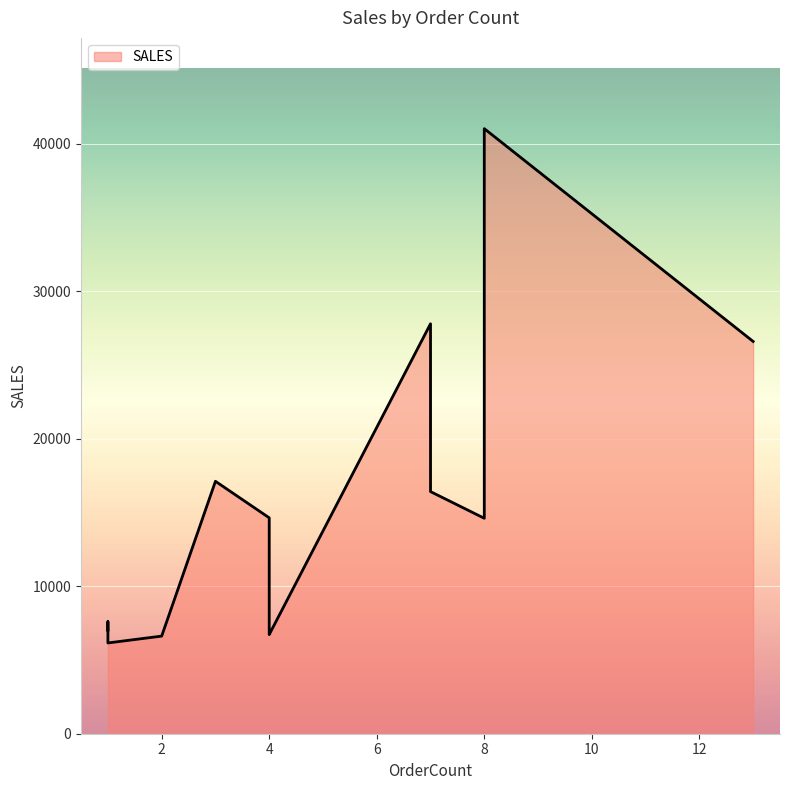

What is the change in value from 1 to 7?

+10260.6